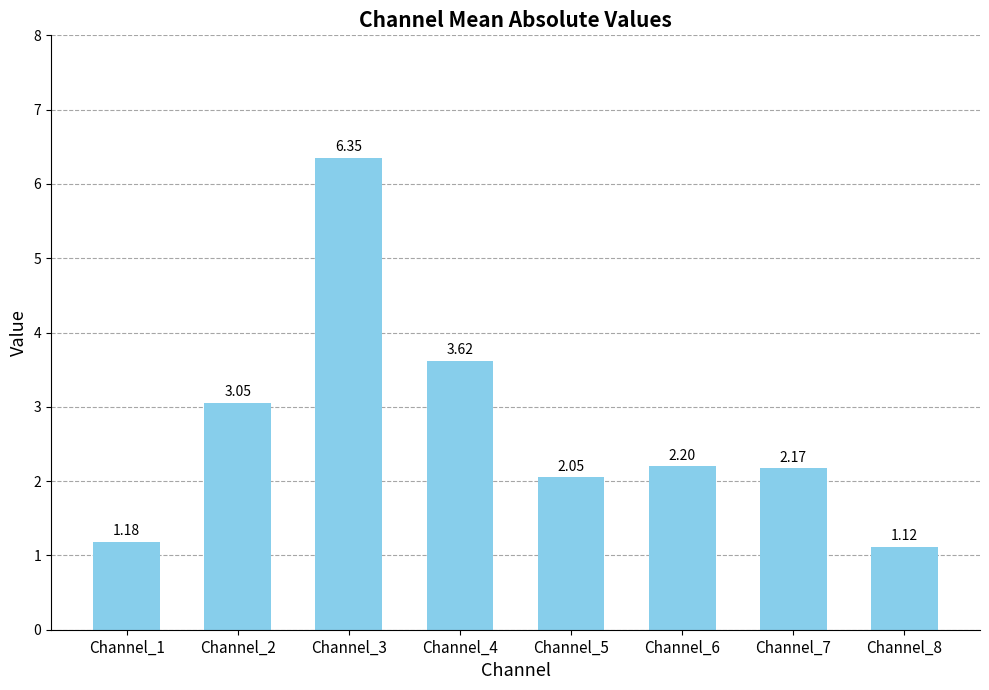

Which has a higher value, Channel_3 or Channel_5?

Channel_3